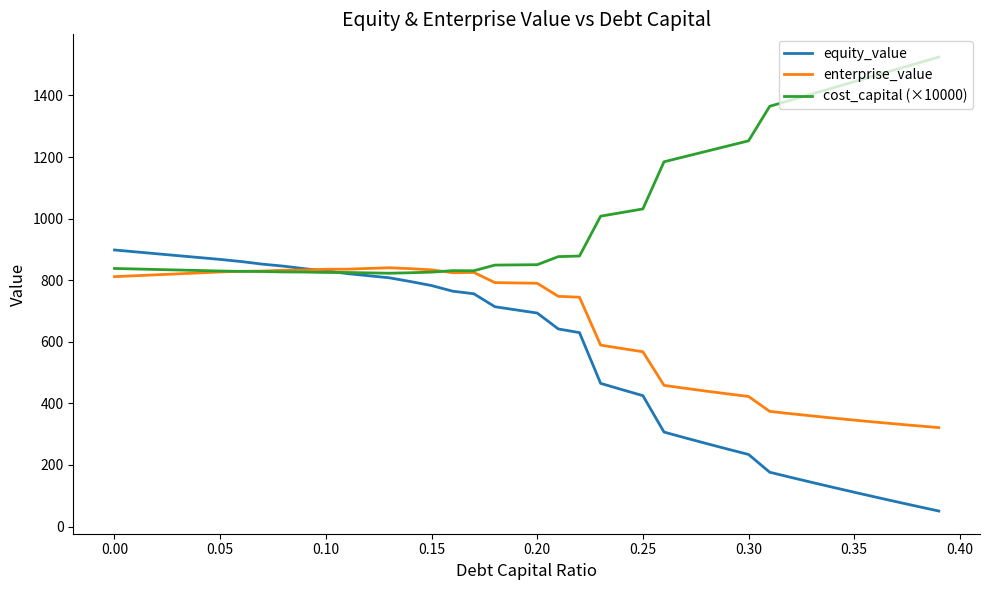

Which series has the largest range (max minus min)?

equity_value